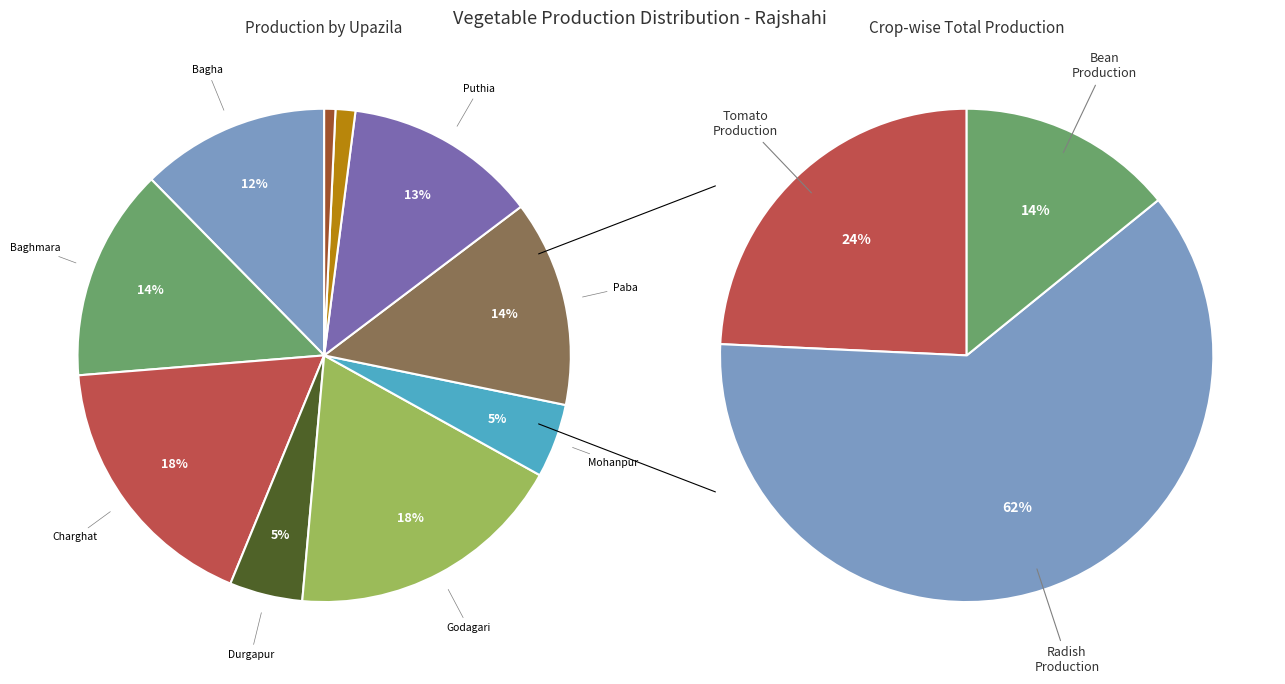

Which slice is the largest?

Charghat